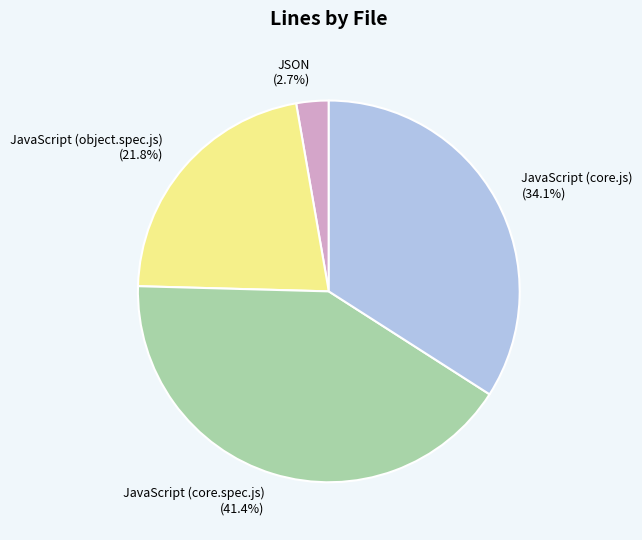

Is there any slice that represents more than half of the pie?

No